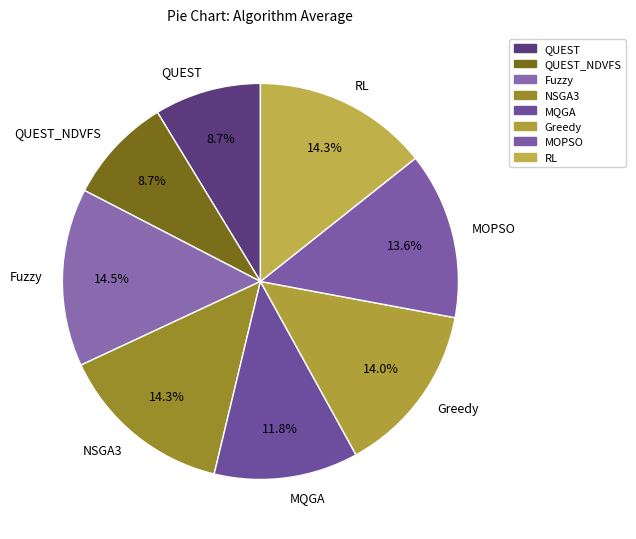

Approximately how many times larger is the value at QUEST compared to NSGA3?

0.6